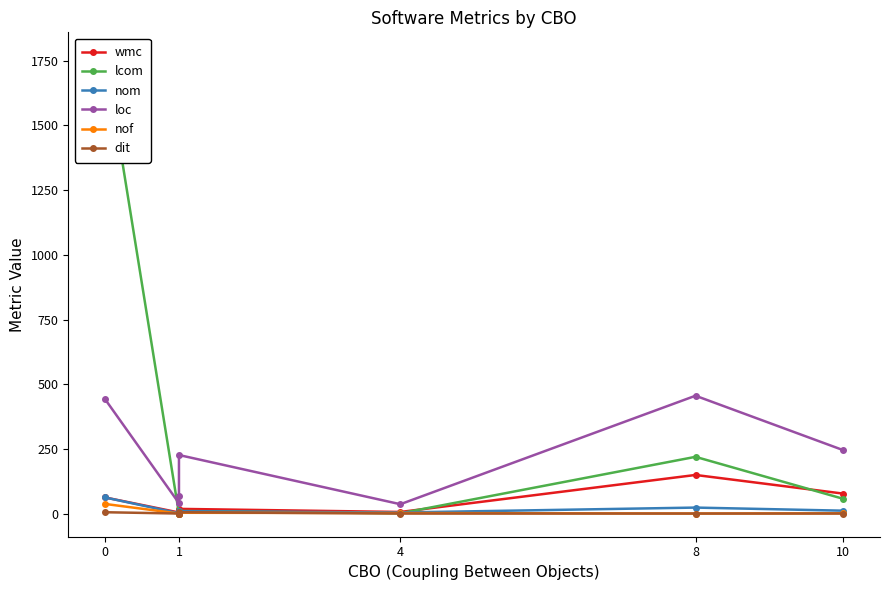

True or false: nom and nof cross at least once.

False